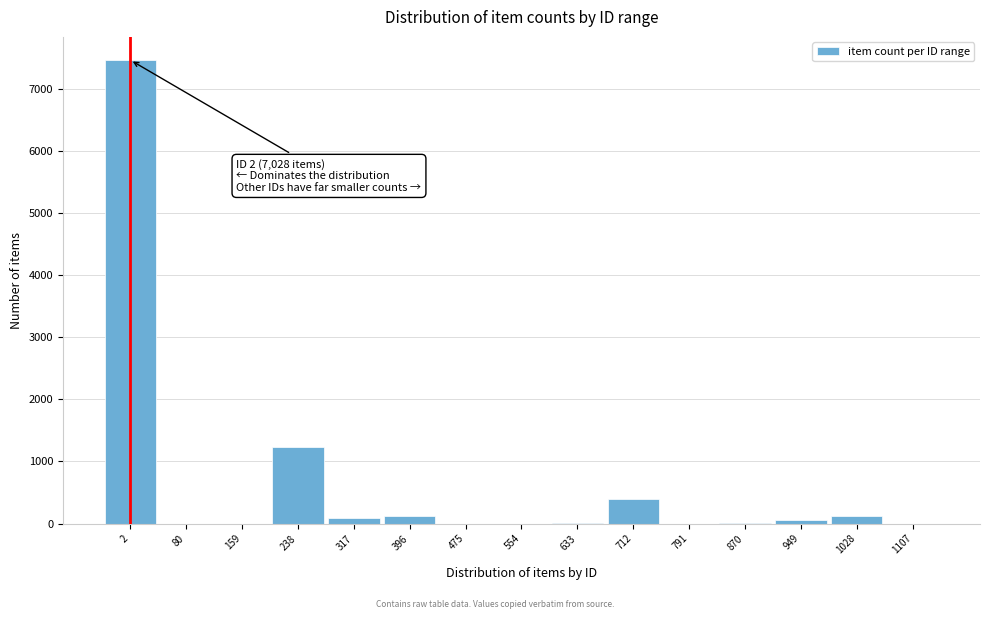

What is the sum of all values?

9508